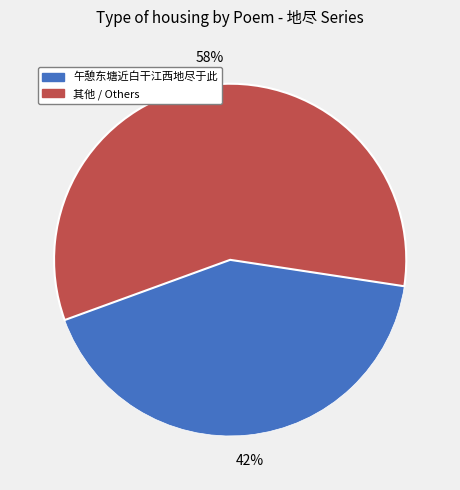

Is there any slice that represents more than half of the pie?

Yes